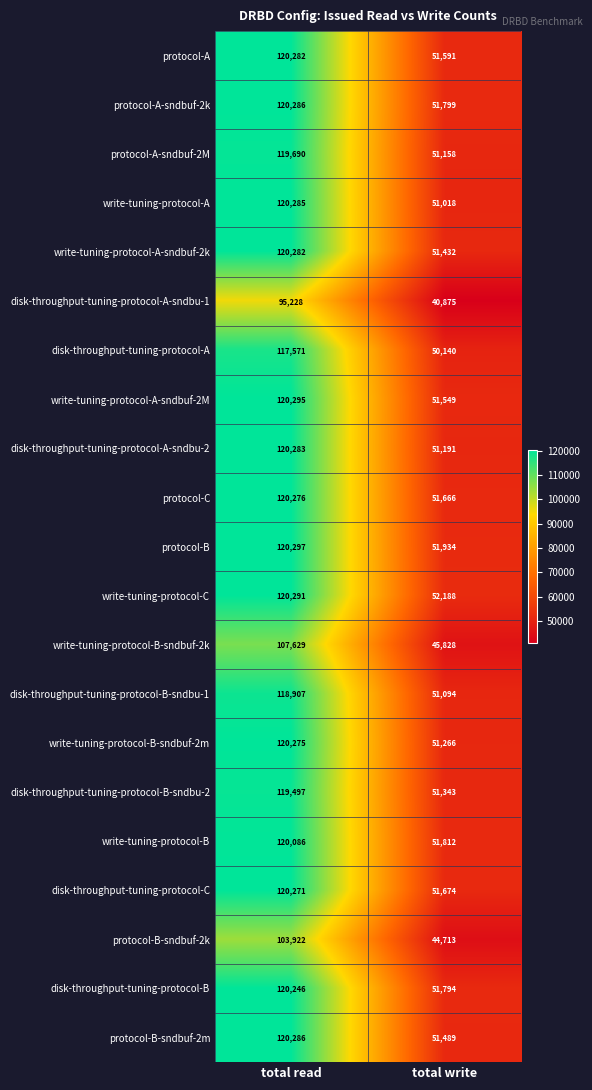

Count the number of categories in the chart.

2